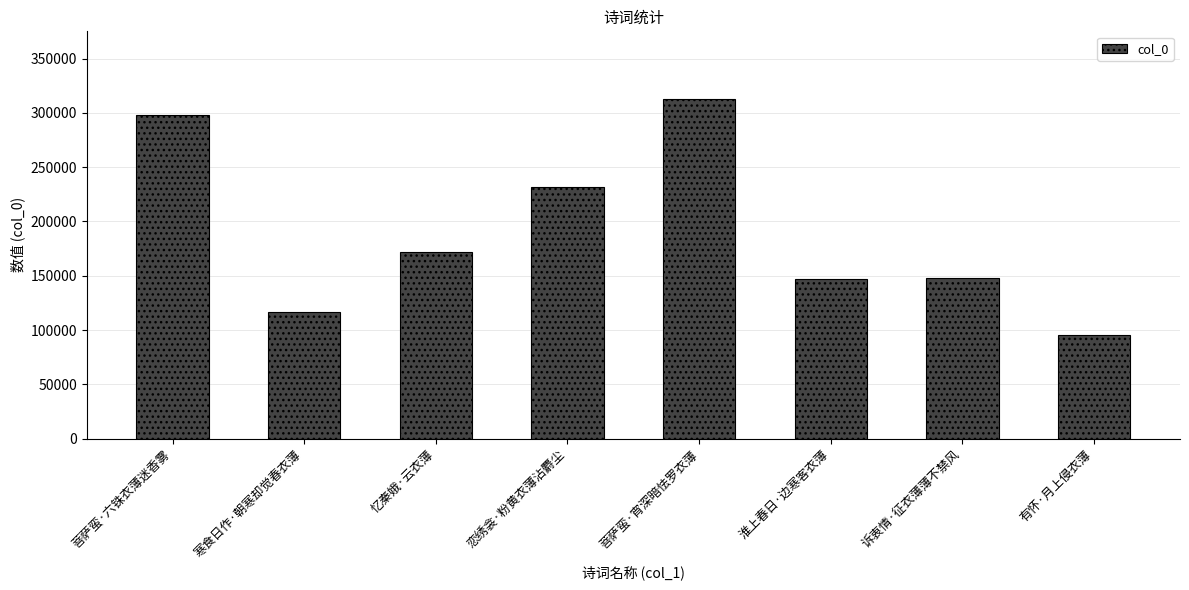

Which has a higher value, 菩萨蛮·六铢衣薄迷香雾 or 诉衷情·征衣薄薄不禁风?

菩萨蛮·六铢衣薄迷香雾